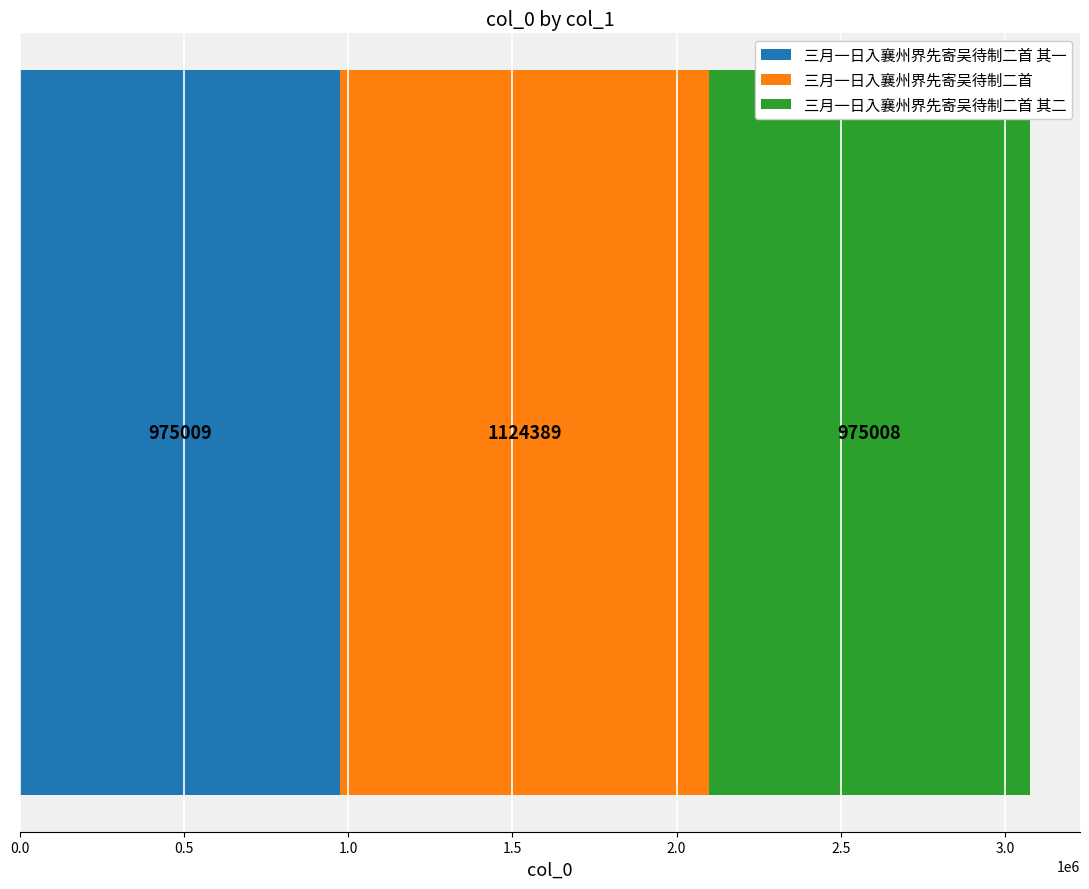

How many distinct data groups are displayed?

3